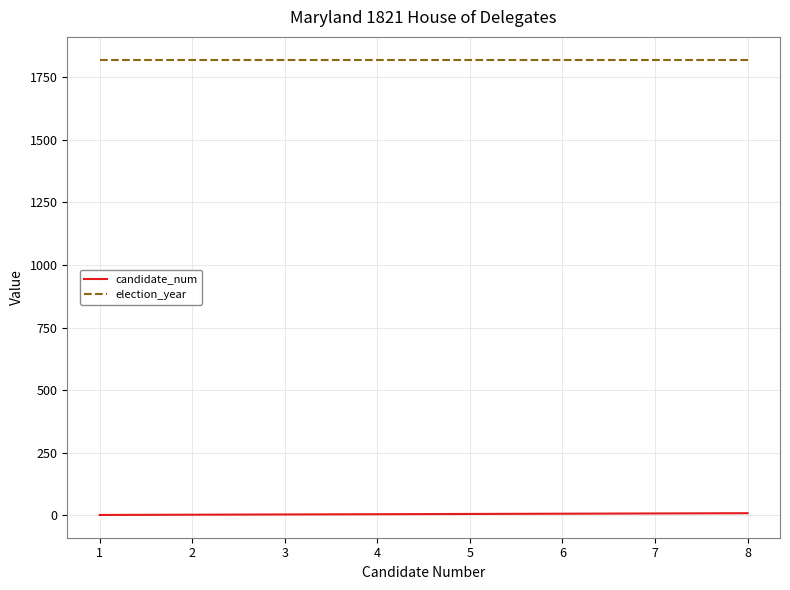

What is the maximum value shown in the chart?

1821